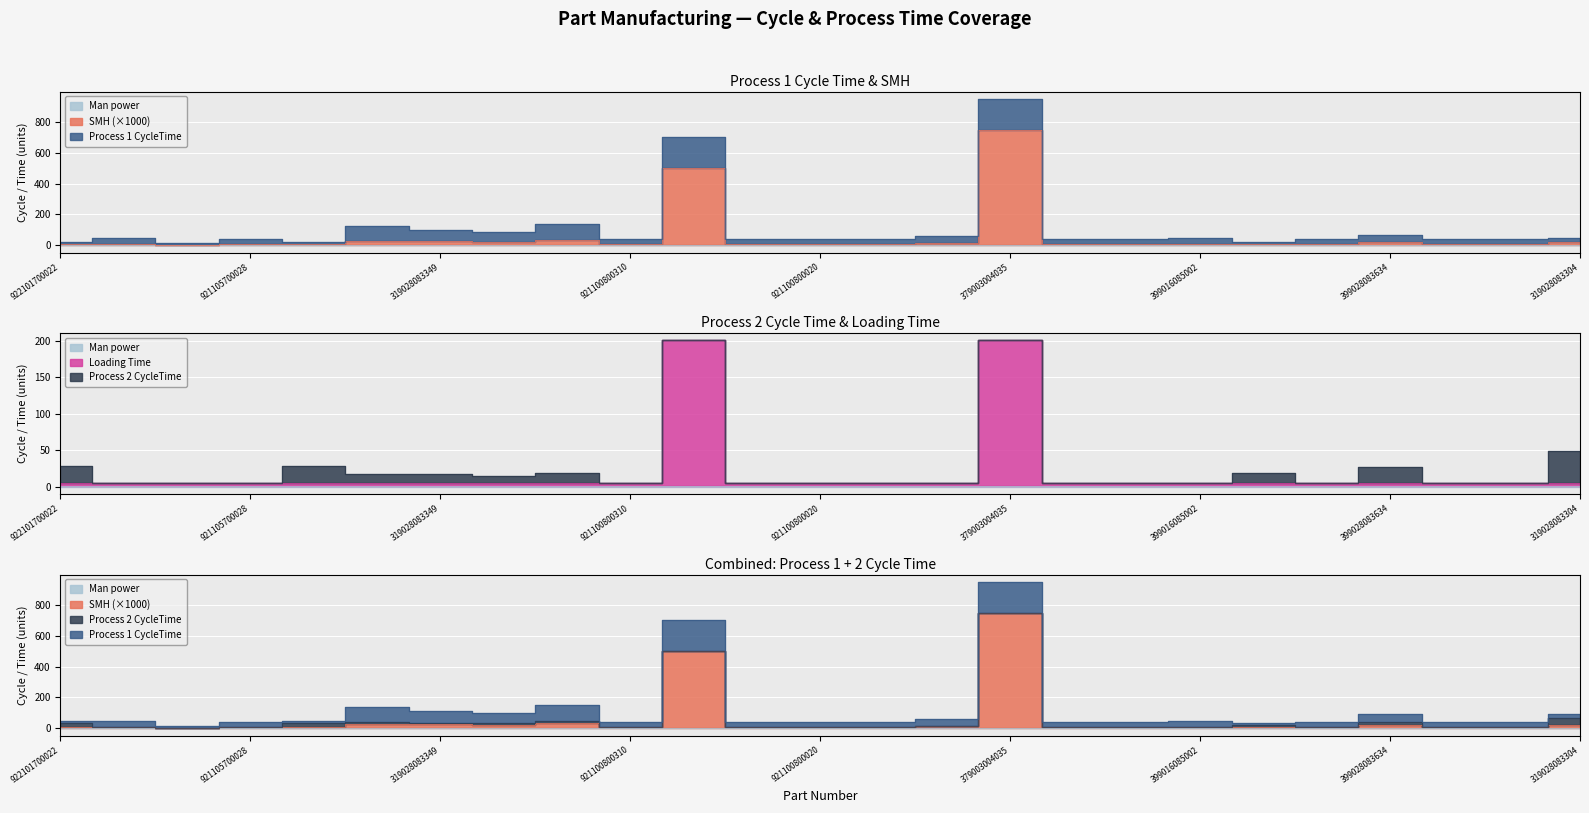

What is the difference between the maximum and second lowest values in the SMH series?

743